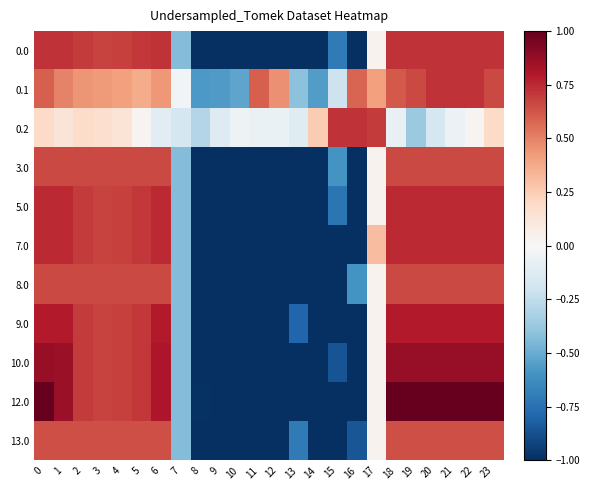

Which label corresponds to the largest value in the chart?

18